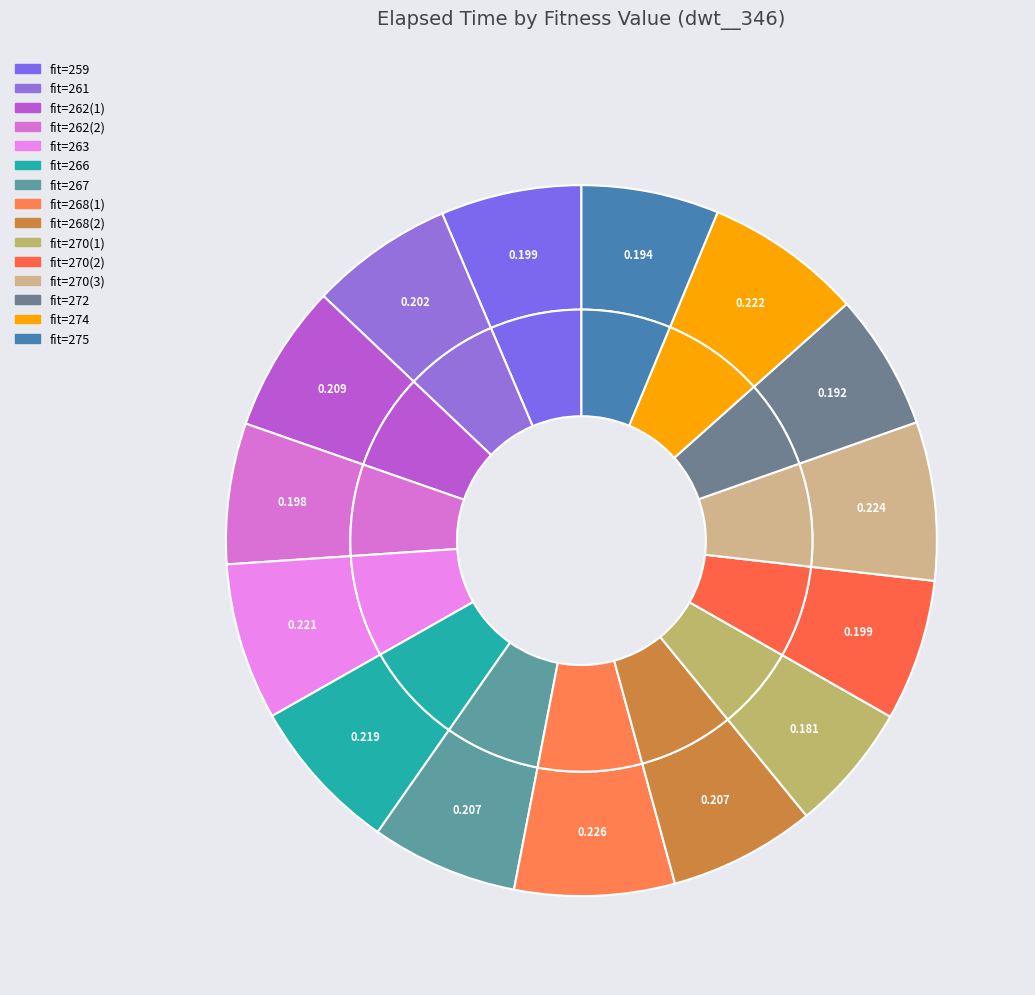

What percentage is the 270 slice, to the nearest percent?

6%